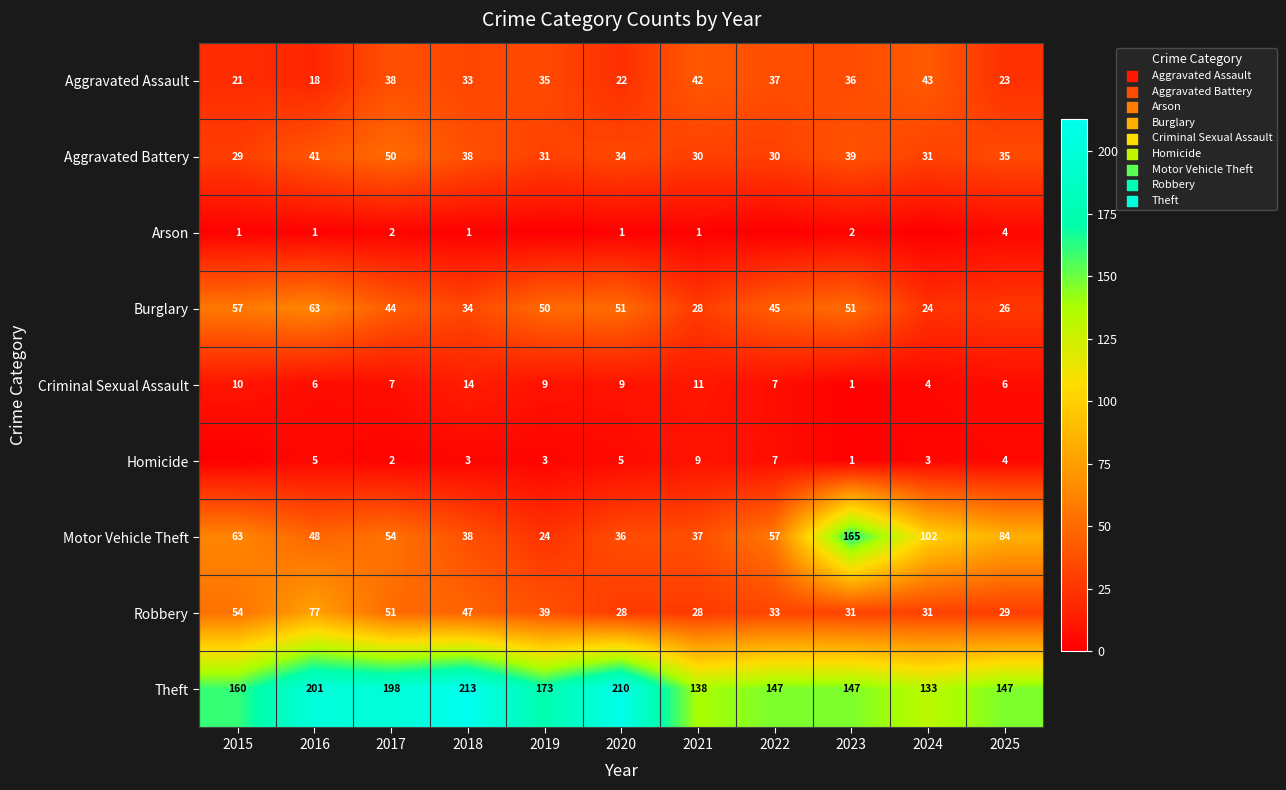

How many values in the Criminal Sexual Assault series are below 7?

4